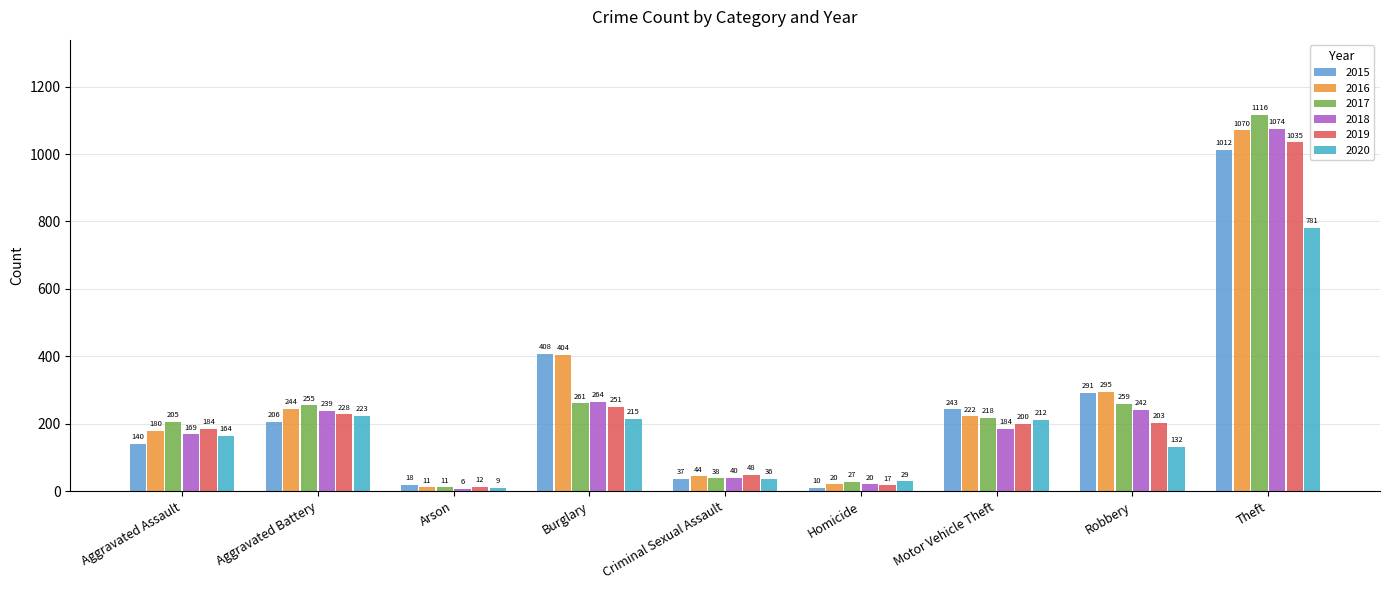

Rank the series at Theft from lowest to highest value.

2020, 2015, 2019, 2016, 2018, 2017